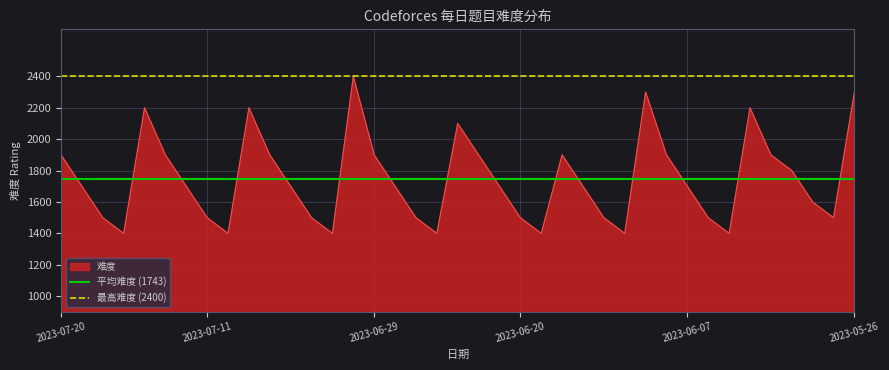

What is the highest value of the 难度 series?

2400